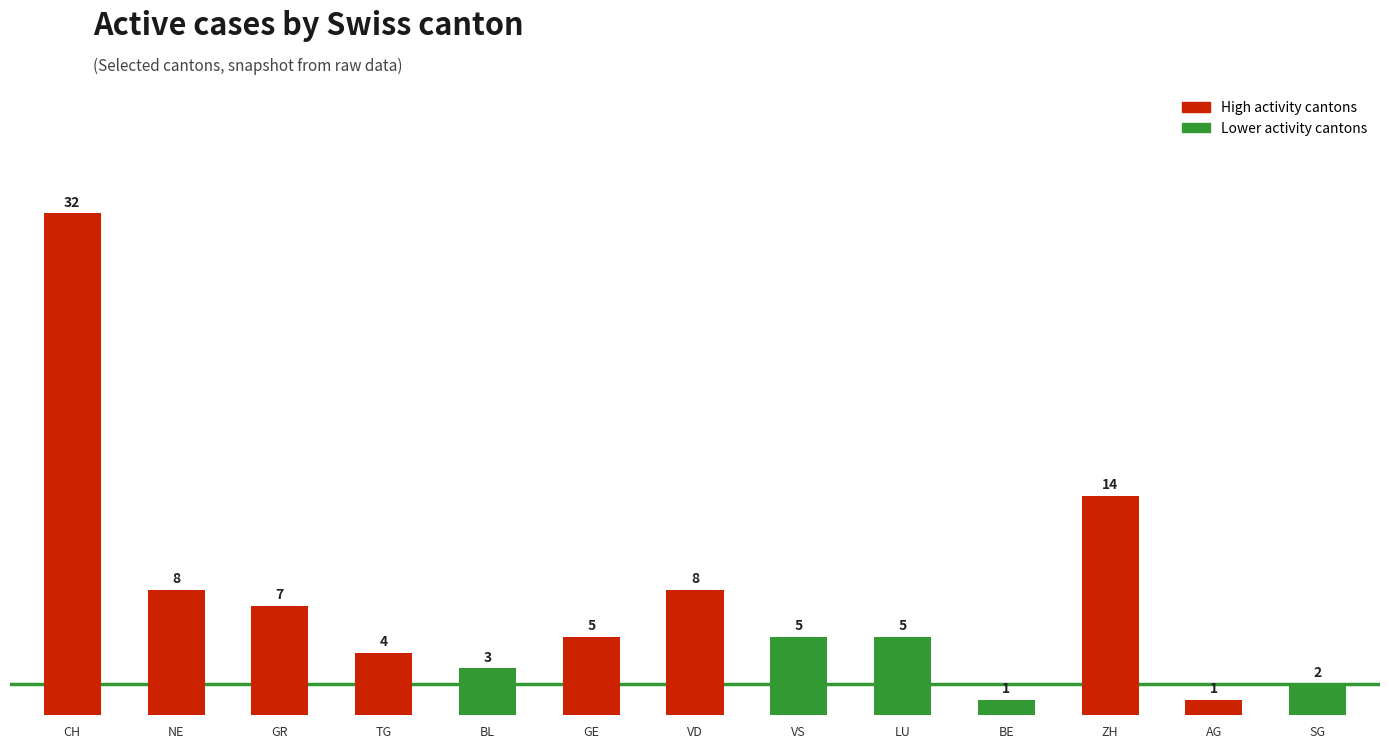

The chart shows a value of 14 at ZH. True or false?

True